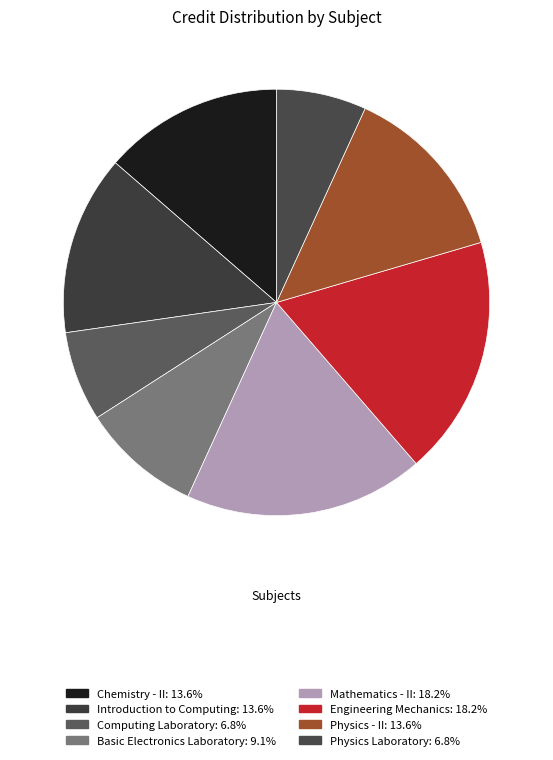

Is there any slice that represents more than half of the pie?

No